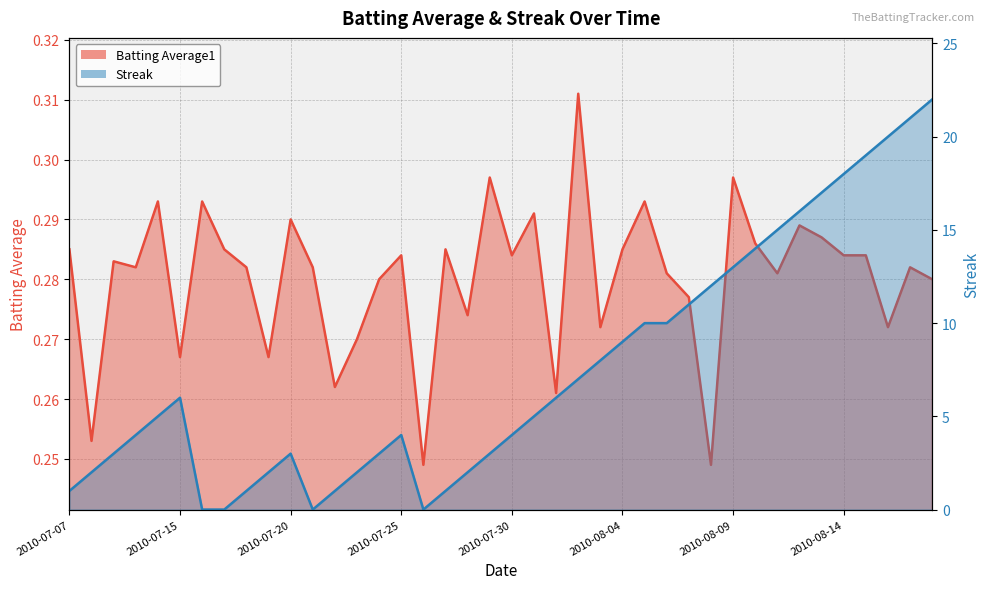

Where is the first local minimum for Batting Average1?

2010-07-08